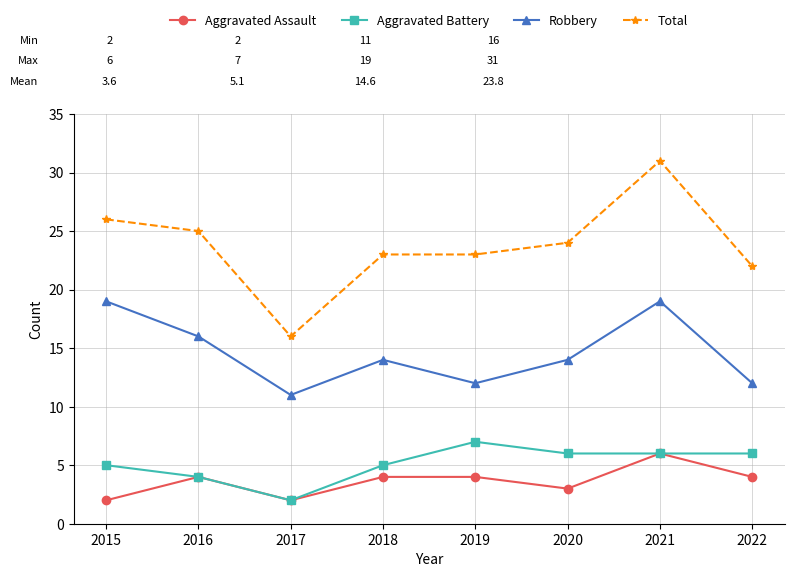

Between 2017 and 2018, which series saw the biggest shift?

Total